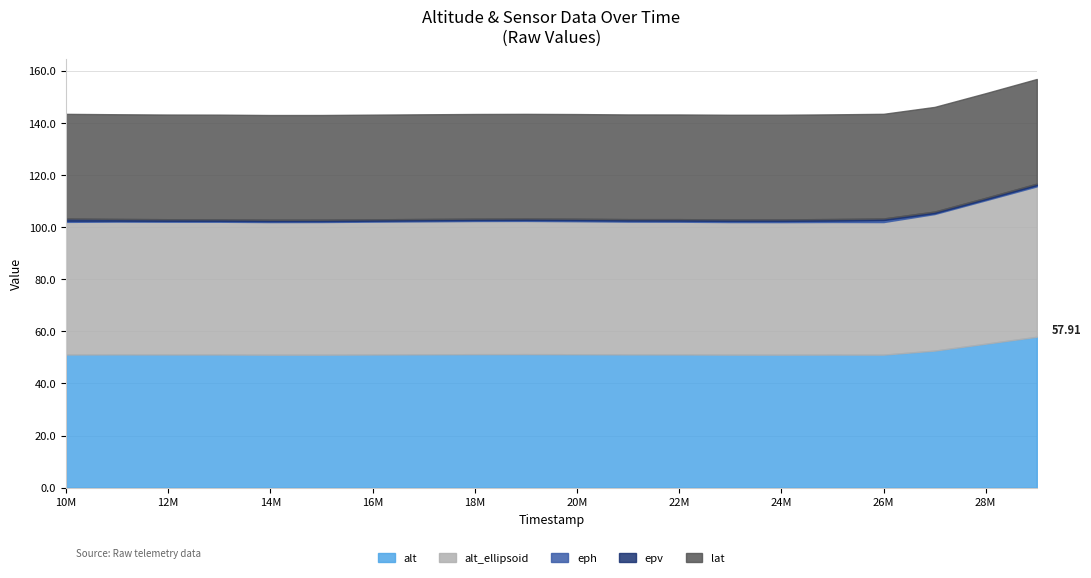

The lat series shows 40.2 at 29052000. True or false?

True